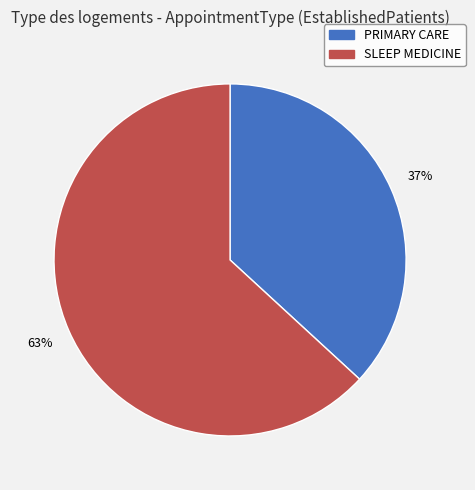

Which slice is the largest?

SLEEP MEDICINE